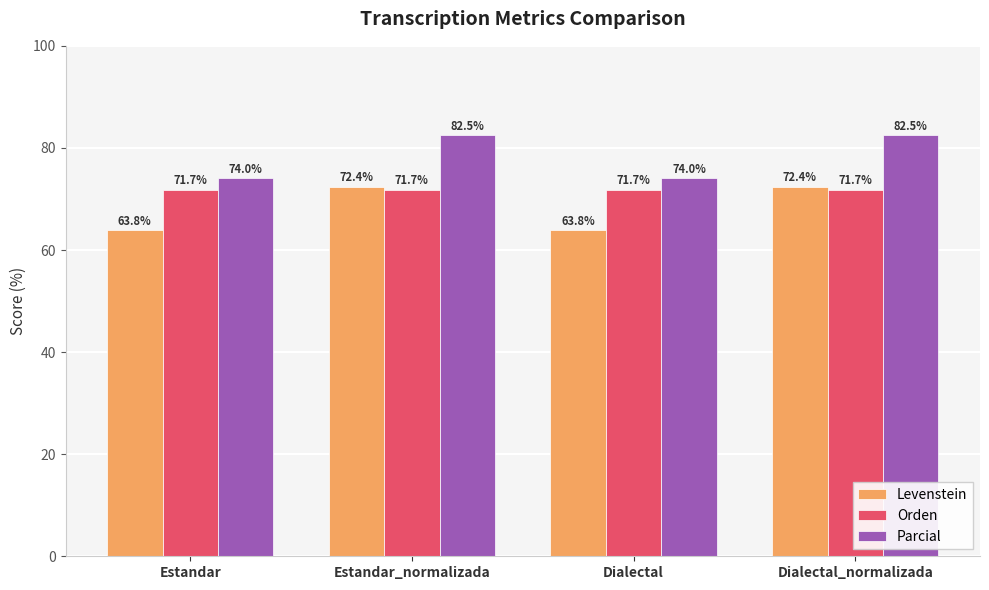

What is the maximum value shown in the chart?

82.5